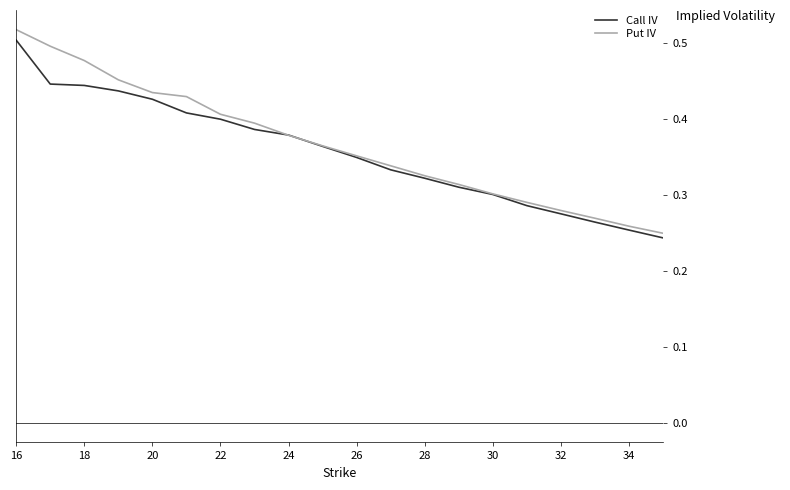

Which series has the largest total across all categories?

Put IV